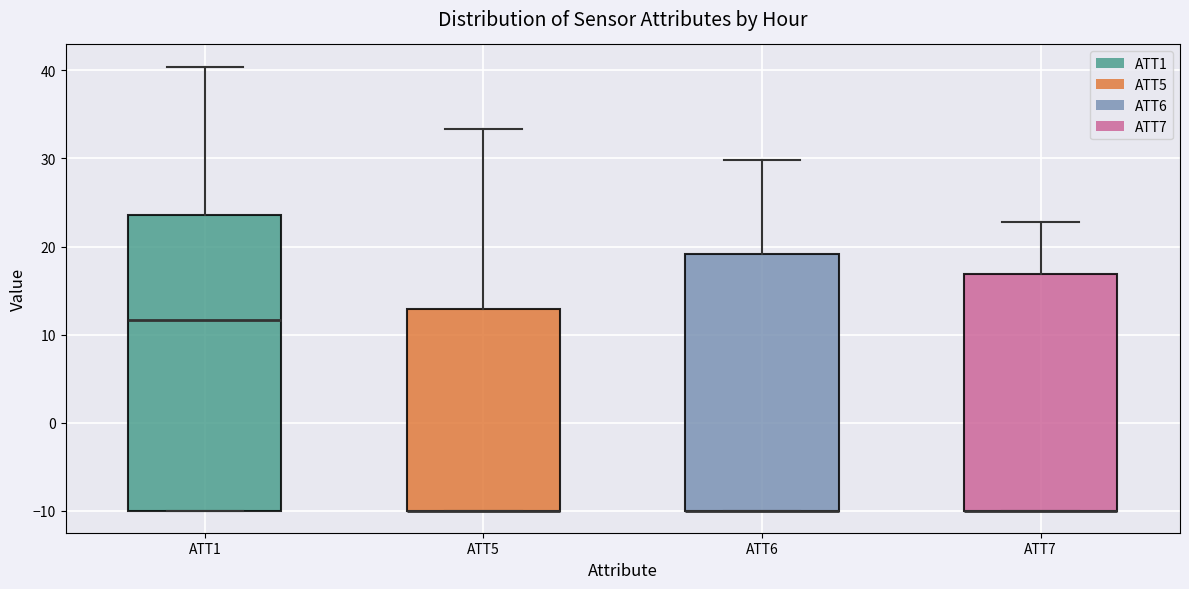

Reading left to right, read every box against the y-axis: the position of its median line, the range the box covers, and the ends of its whiskers. The values are not printed on the chart, so give them approximately, as read against the axis.

ATT1: median 12, box -10 to 24, whiskers -10 to 40
ATT5: median -10 (drawn on the box's lower edge), box -10 to 13, whiskers -10 to 33
ATT6: median -10 (drawn on the box's lower edge), box -10 to 19, whiskers -10 to 30
ATT7: median -10 (drawn on the box's lower edge), box -10 to 17, whiskers -10 to 23